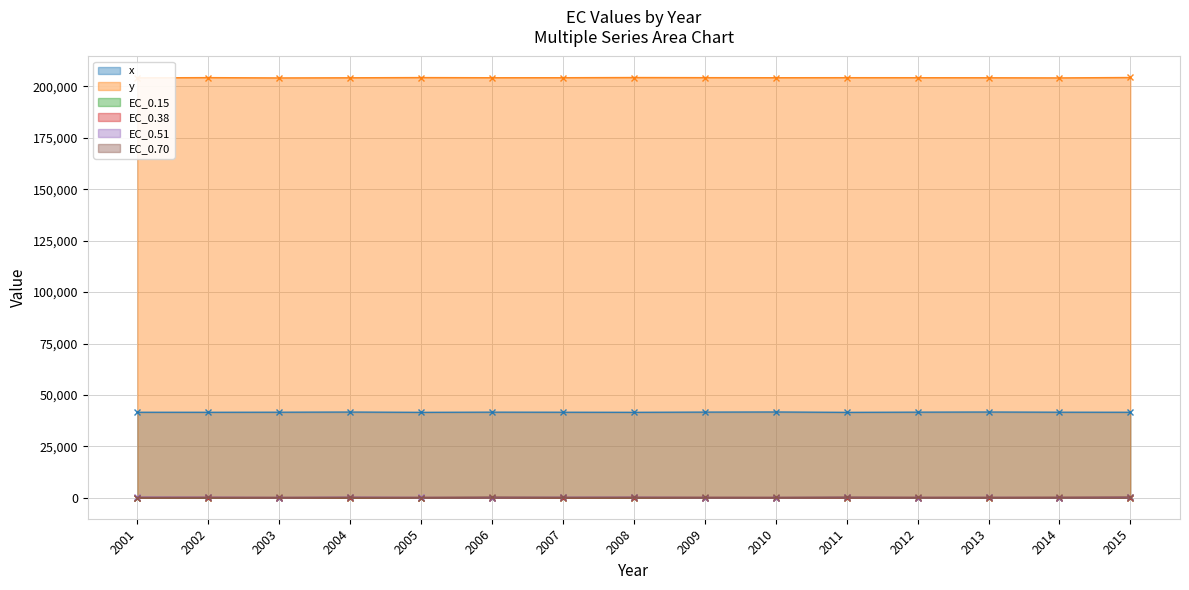

What is the average value of the EC_0.70 series?

178.0